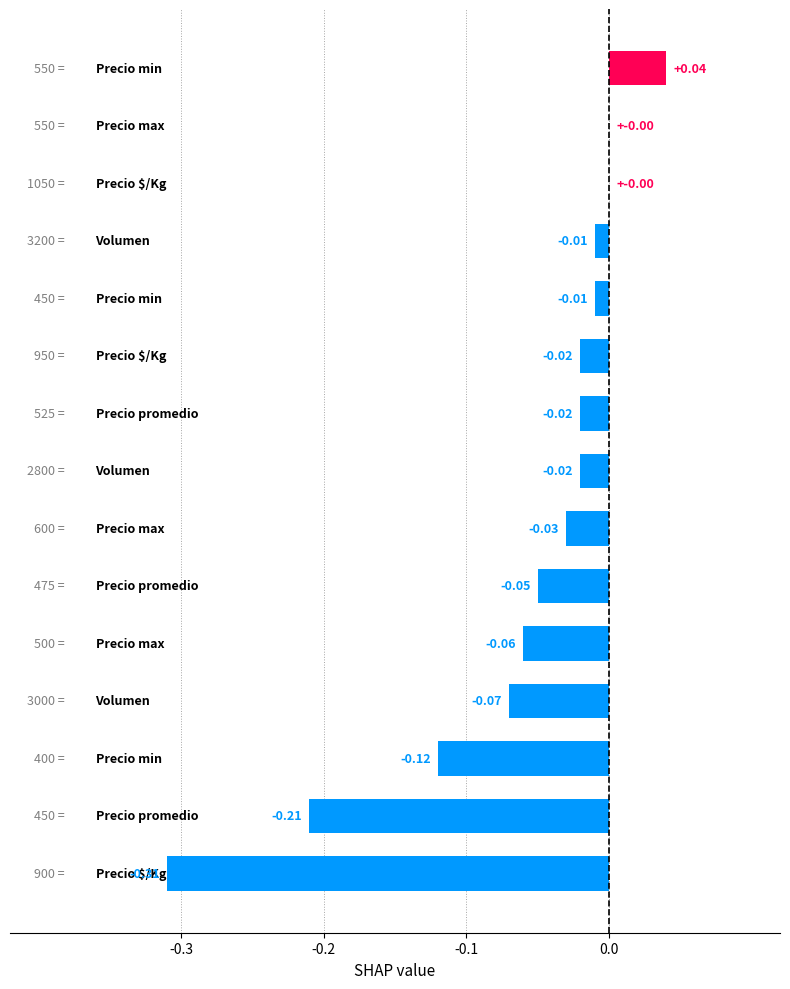

What is the sum of all values?

-0.9